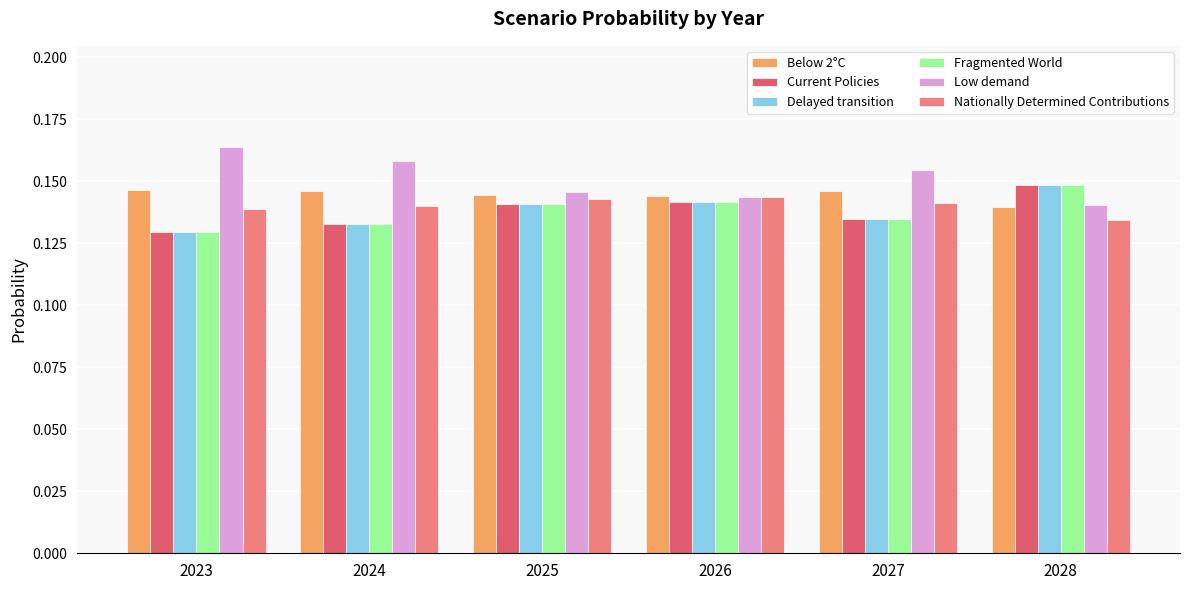

The Fragmented World series shows 0.2 at 2023. True or false?

False